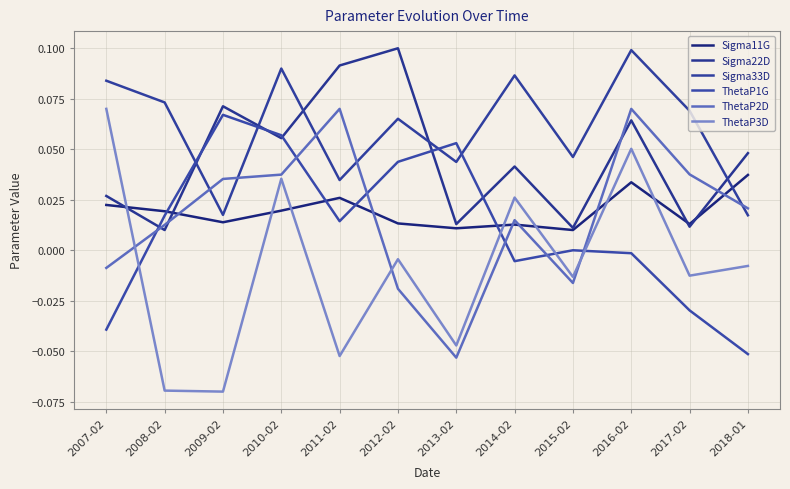

Count the number of data series in this chart.

6